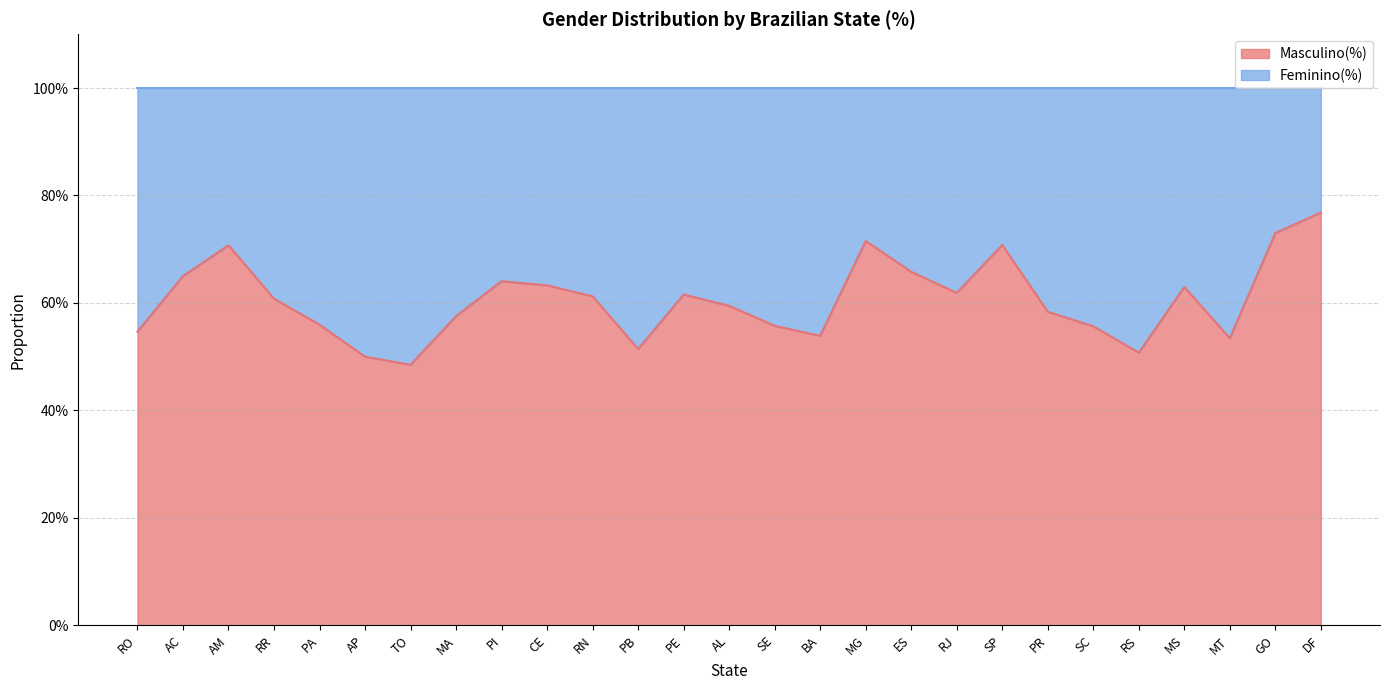

What position from the left is RR?

4